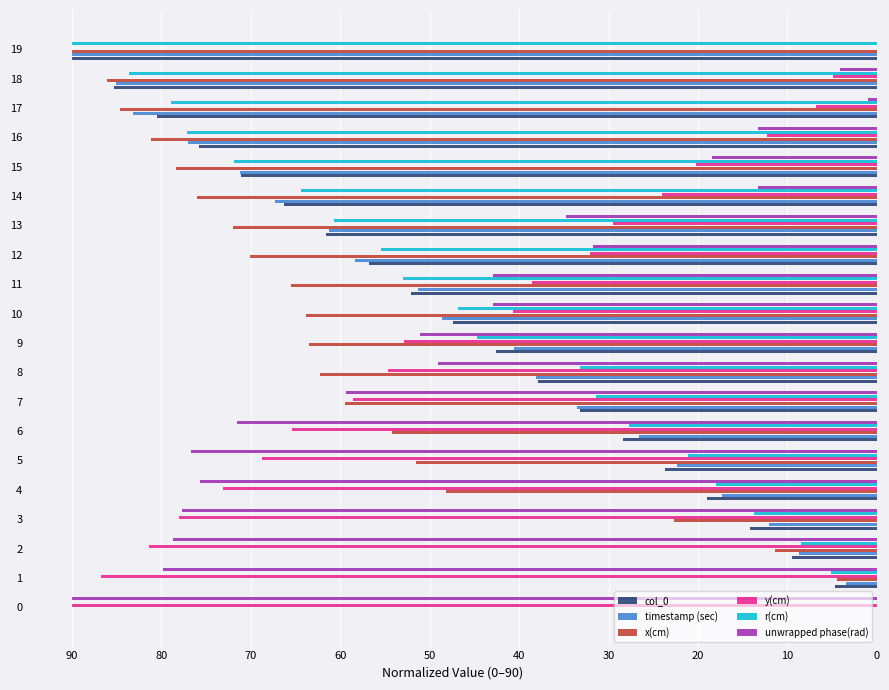

Which series has the largest total across all categories?

x(cm)